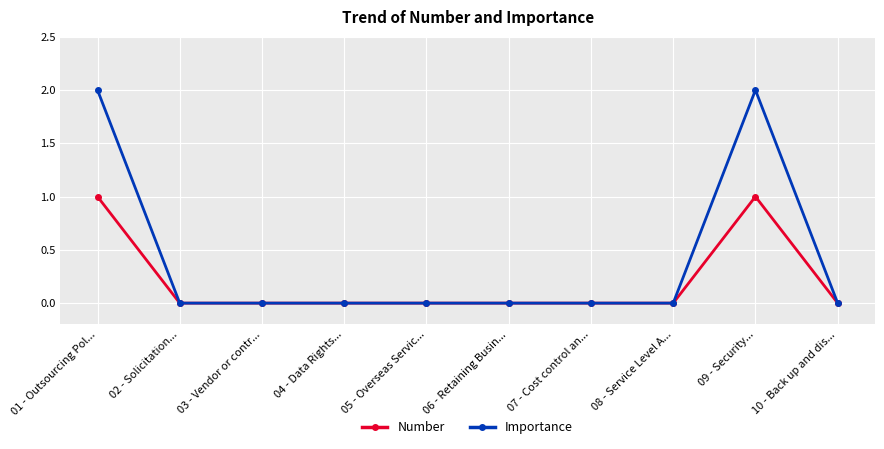

Rank the series by their average value, from highest to lowest.

Importance, Number